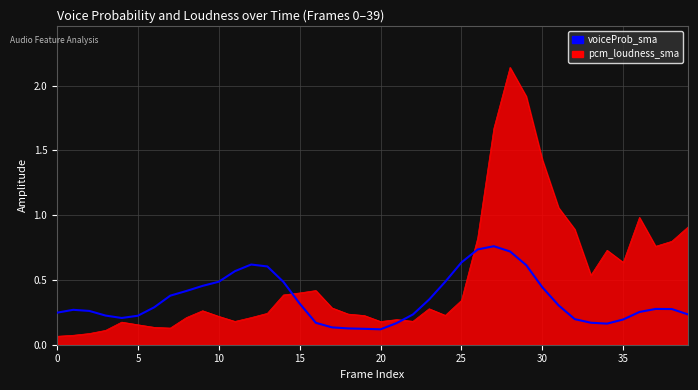

Rank the series by their maximum value, from highest to lowest.

pcm_loudness_sma, voiceProb_sma